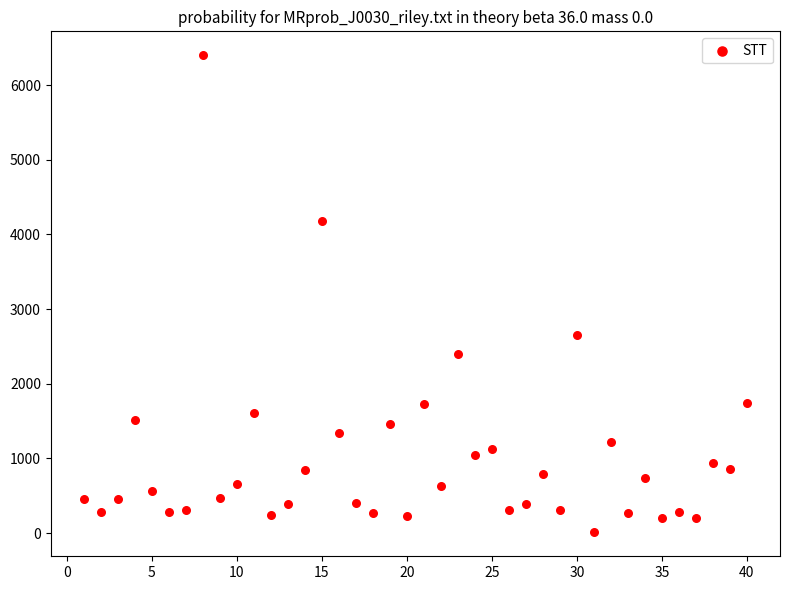

What Y value in the scatter plot is closest to 3205?

2657.0